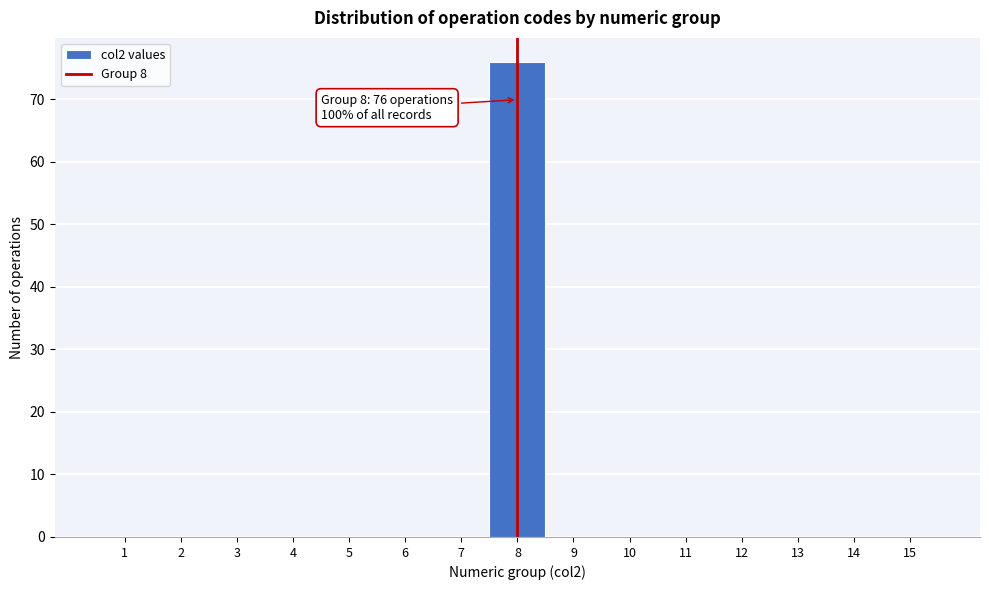

Over which range of the x-axis is the bar tallest?

7.5 to 8.5